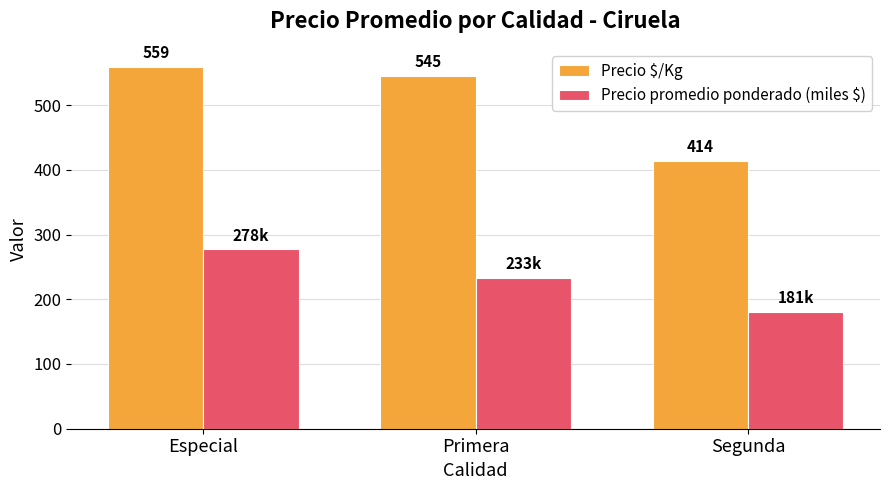

What is the sum of the Precio promedio ponderado (miles $) values at Primera and Especial?

510.8